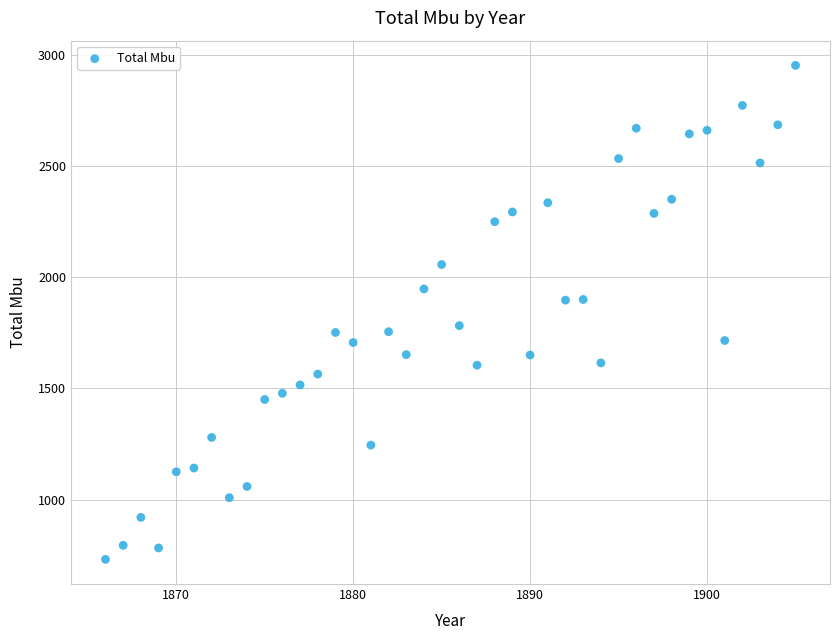

What is the range of X values (max minus min)?

39.0